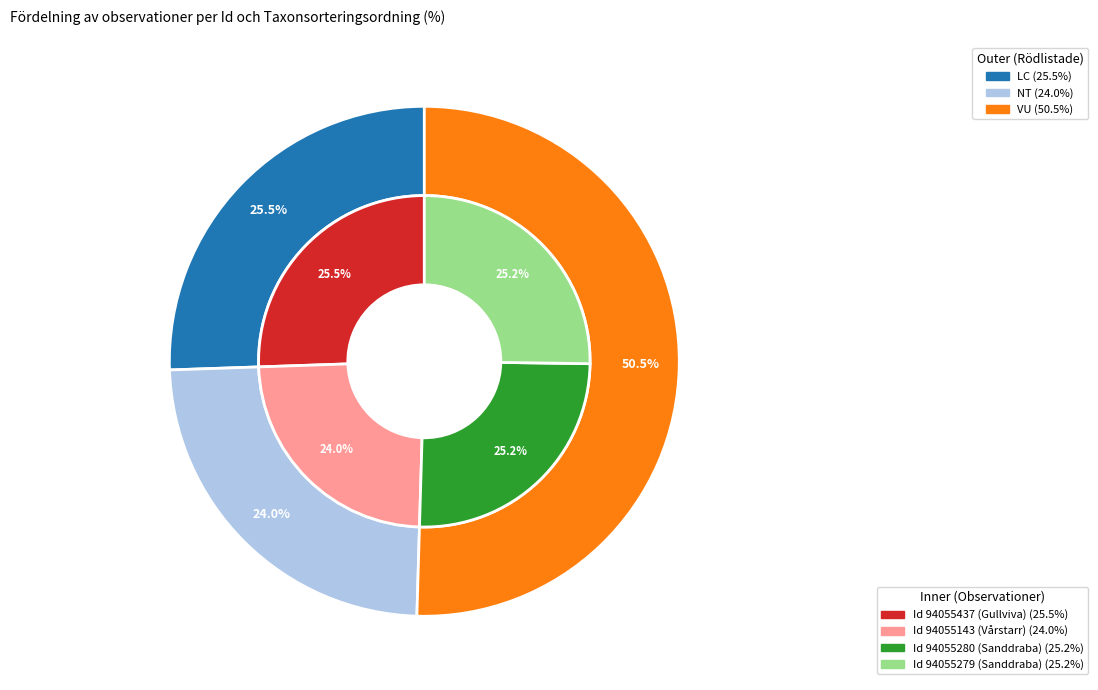

True or false: 94055437 accounts for 26% of the total.

True